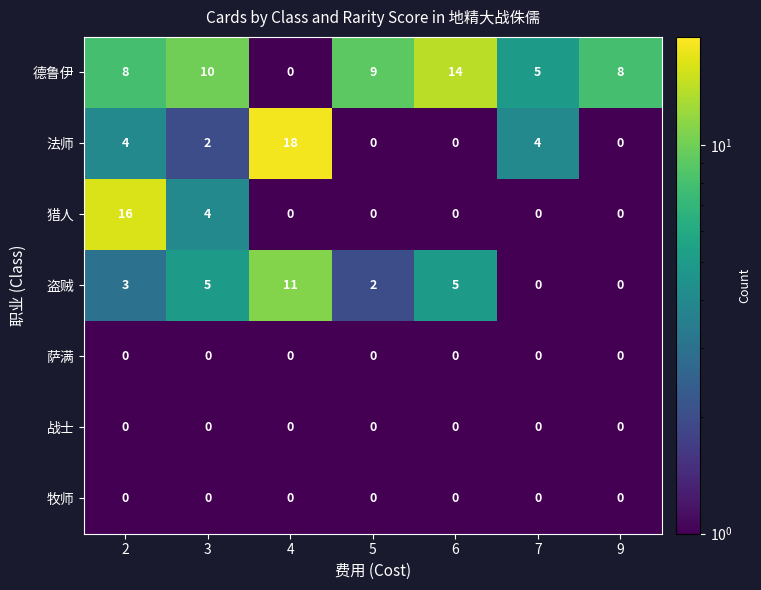

At which label does 德鲁伊 reach its minimum?

4